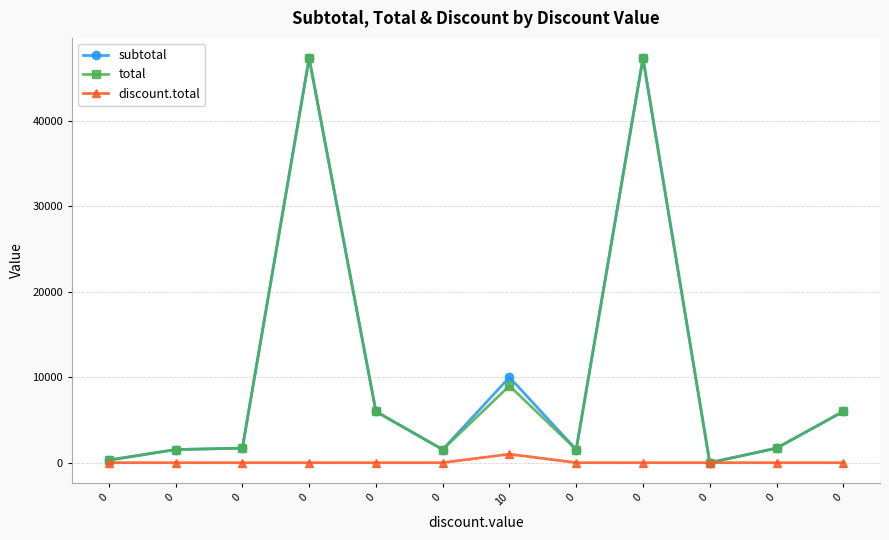

What is the sum of all subtotal values?

125038.6